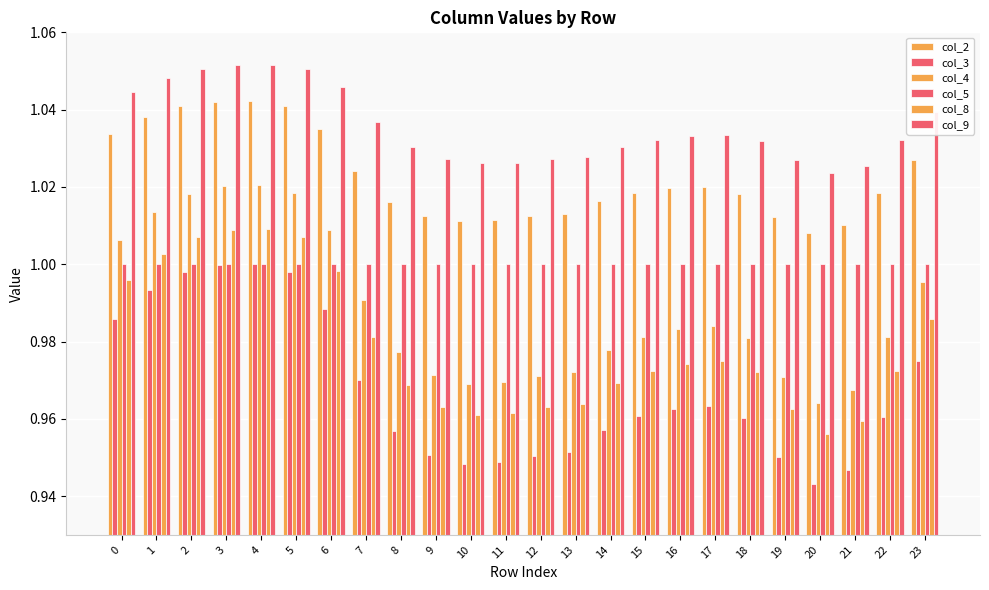

The col_3 series shows 1.0 at 23. True or false?

True